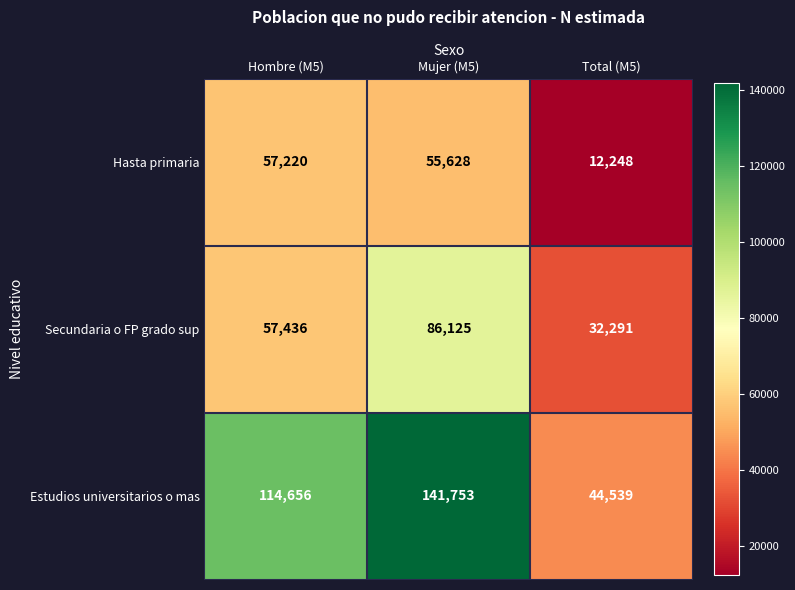

At which category is the sum across all series the highest?

Mujer (M5)